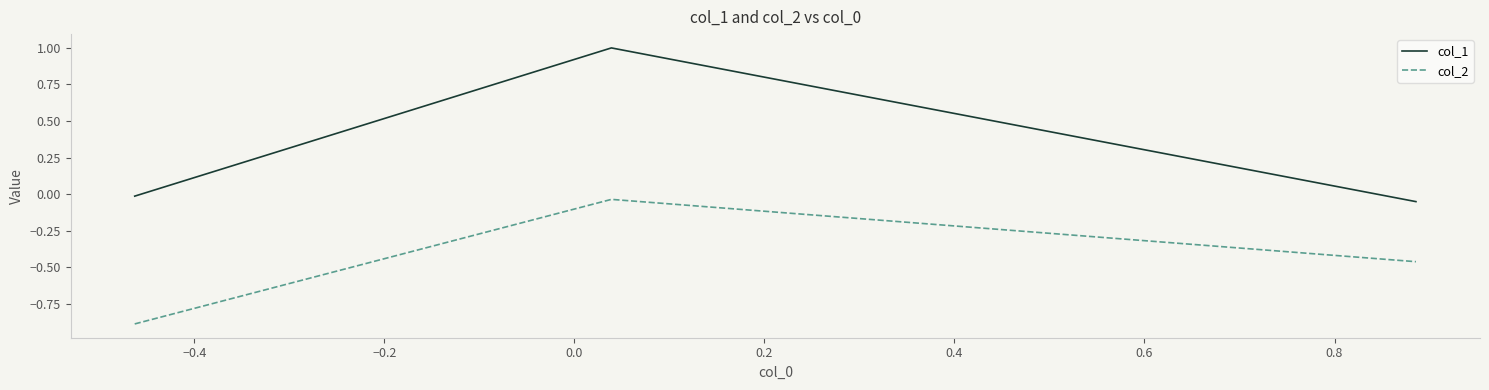

What are all the series names shown in the legend?

col_1, col_2